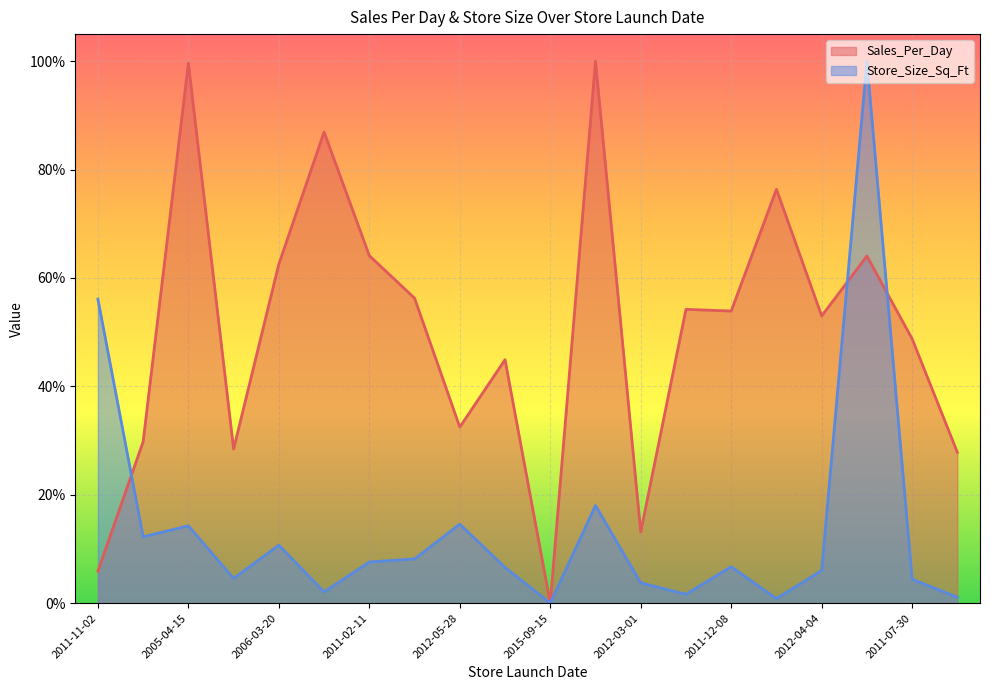

What is the label of the 10th point from the right?

2015-09-15